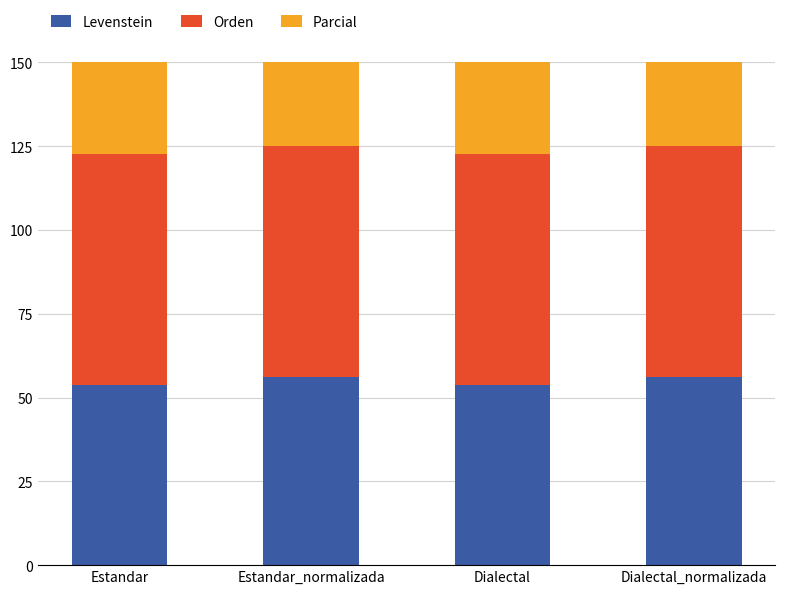

What value does the Orden series have at Dialectal?

69.1